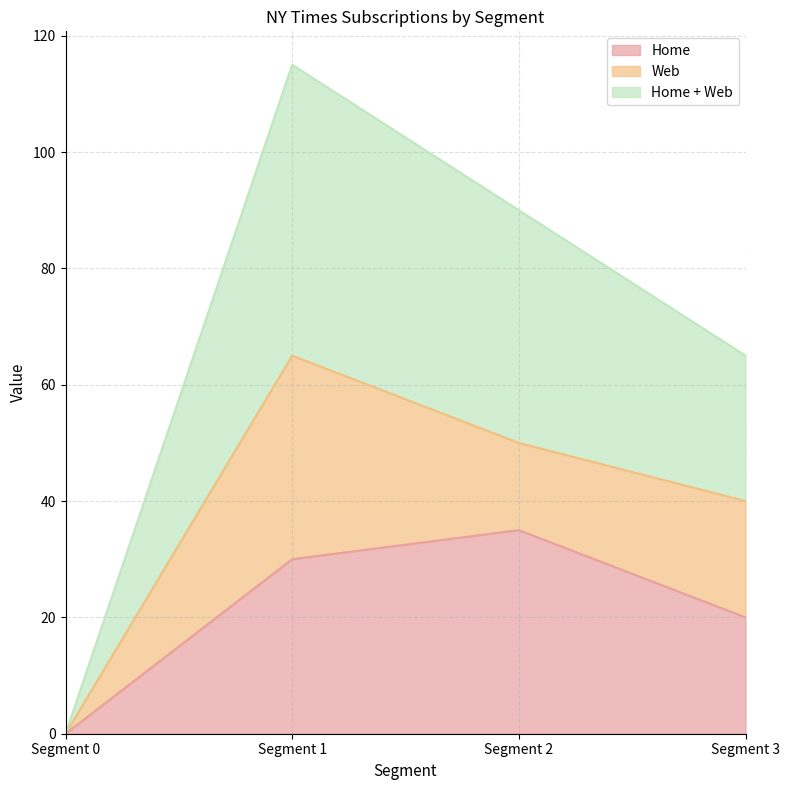

How many data points in Home + Web are above 90?

1